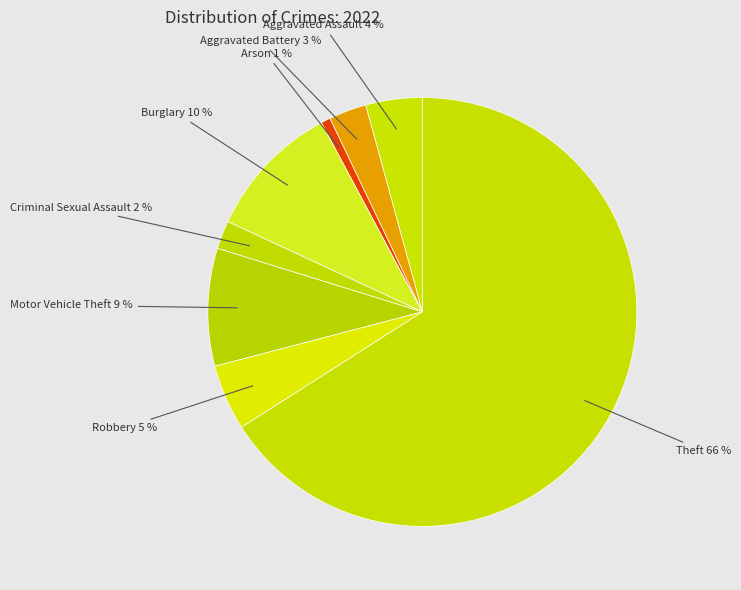

Is it true that Criminal Sexual Assault is 15% of the pie?

False